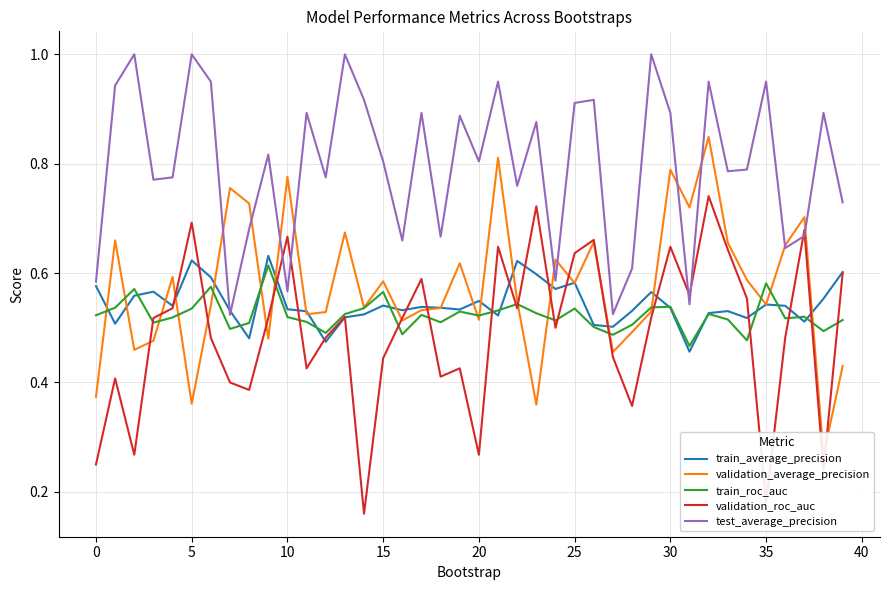

After their last crossing, which series has the higher values: test_average_precision or train_average_precision?

test_average_precision